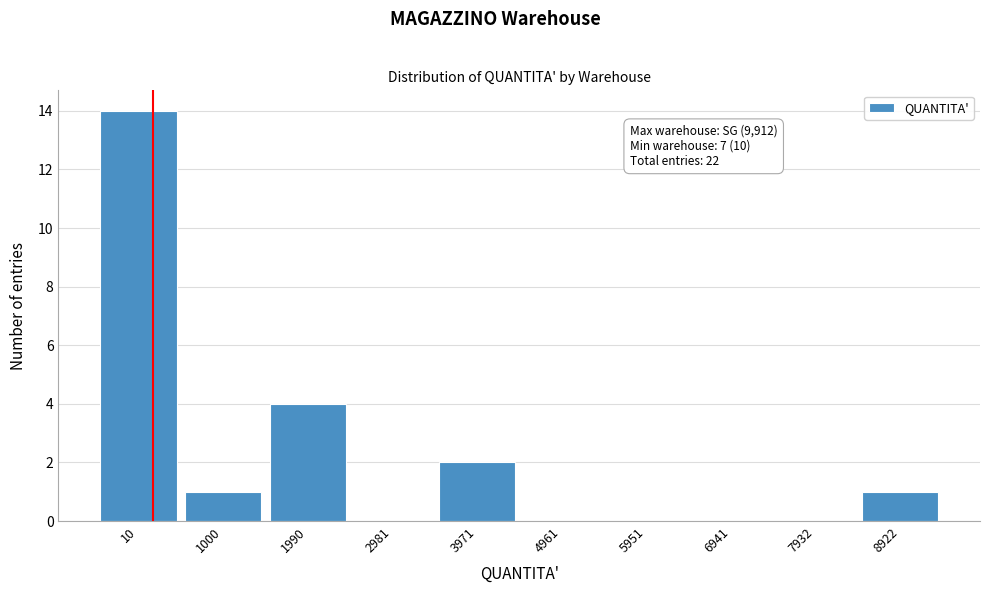

Reading left to right, what are all the values shown in this chart?

10=14	1000=1	1990=4	2981=0	3971=2	4961=0	5951=0	6941=0	7932=0	8922=1